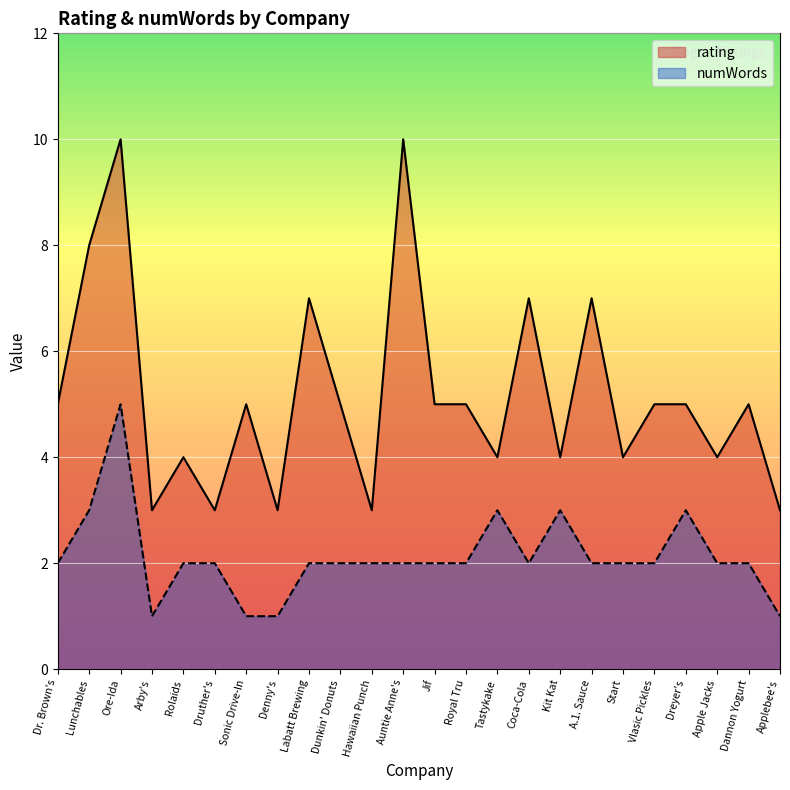

Reading left to right, transcribe all the data shown in this chart.

rating: 5	8	10	3	4	3	5	3	7	5	3	10	5	5	4	7	4	7	4	5	5	4	5	3
numWords: 2	3	5	1	2	2	1	1	2	2	2	2	2	2	3	2	3	2	2	2	3	2	2	1